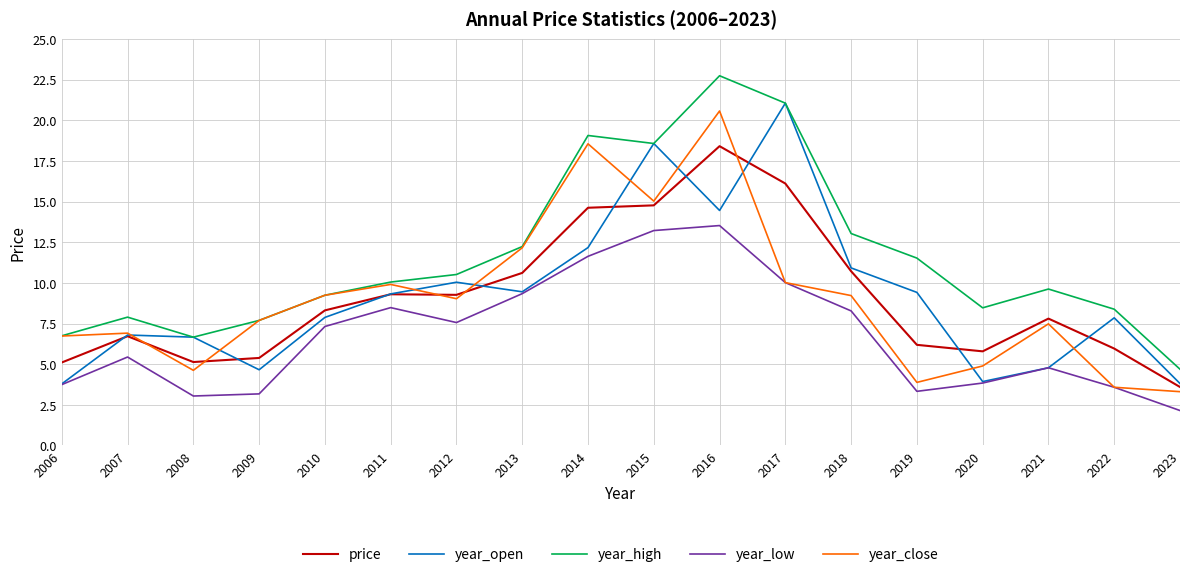

In year_open, how many points are higher than both neighbors (excluding endpoints)?

5